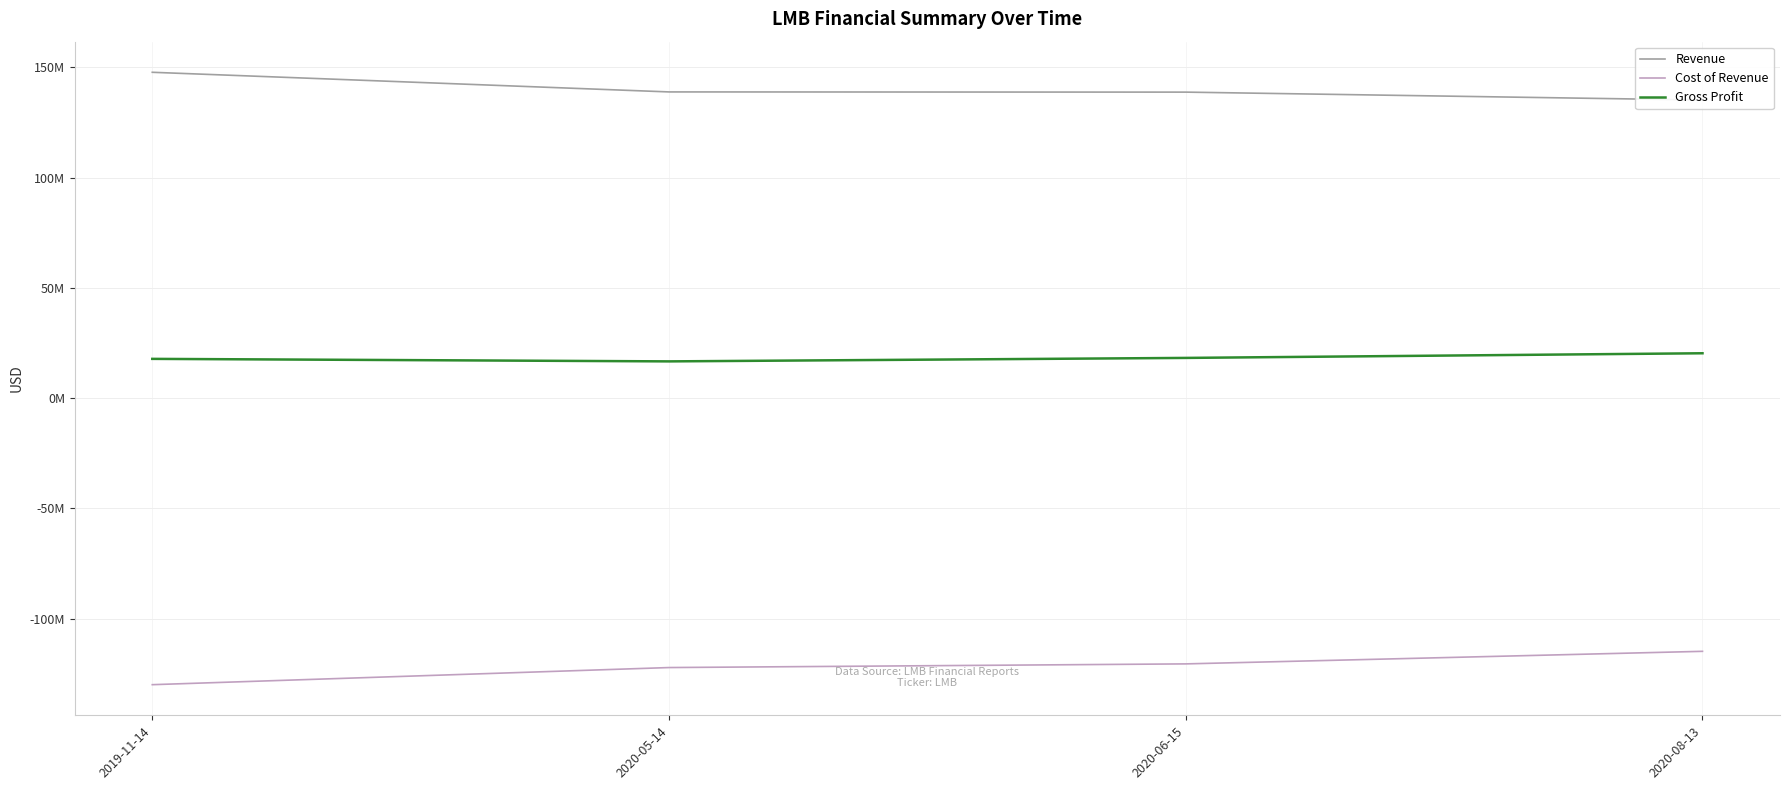

Which category has the lowest value across all series?

2019-11-14